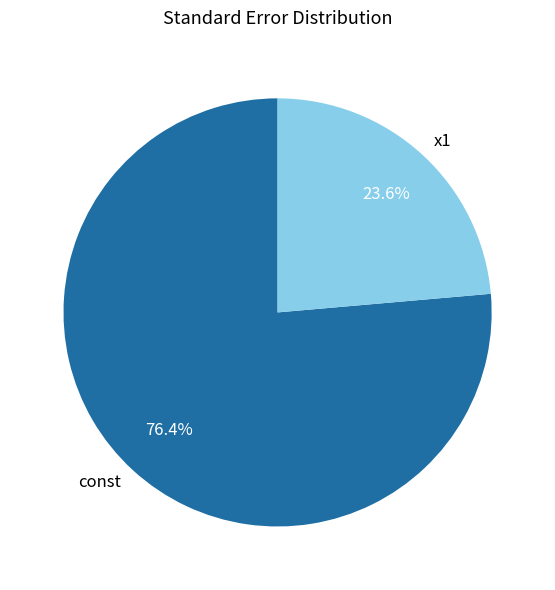

Is it true that const is 70% of the pie?

False